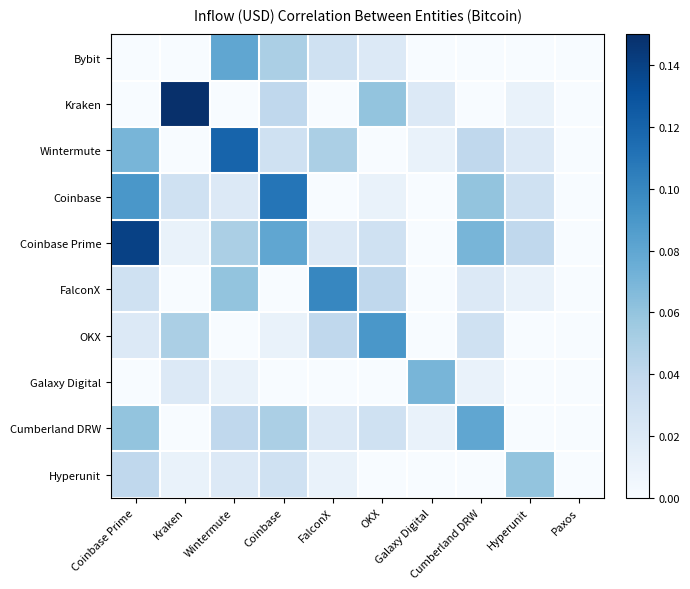

Rank the series by their maximum value, from lowest to highest.

Hyperunit, Galaxy Digital, Bybit, Cumberland DRW, OKX, FalconX, Coinbase, Wintermute, Coinbase Prime, Kraken